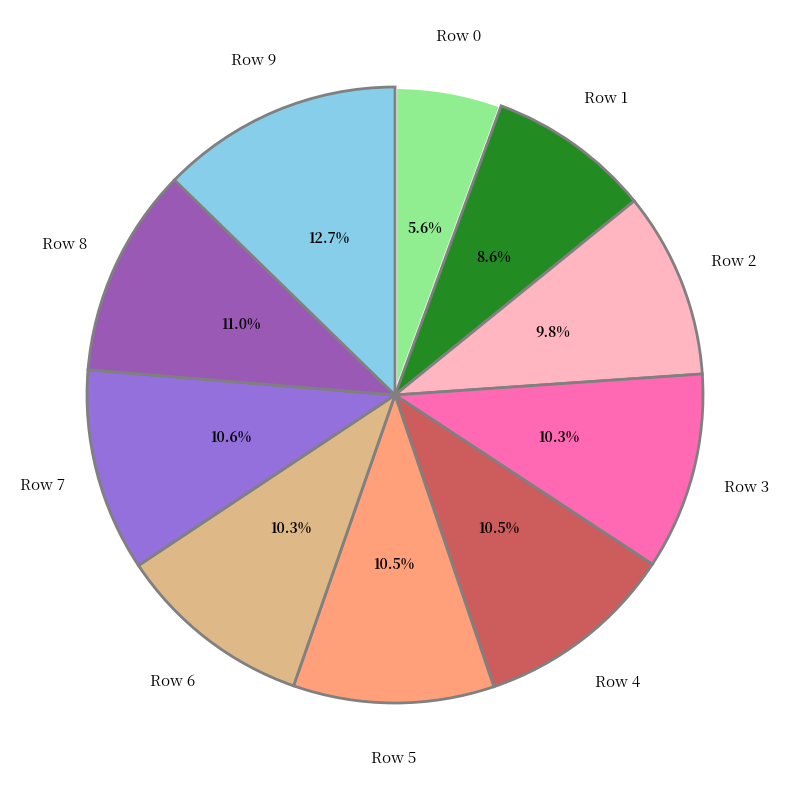

Does any single category account for the majority?

No